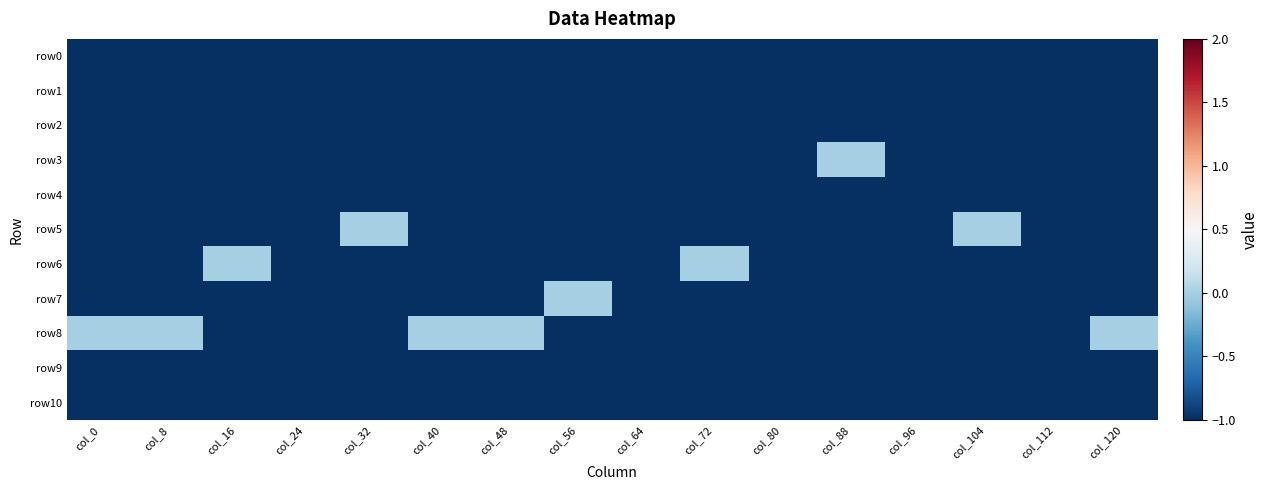

Between col_40 and col_64, which is larger?

col_40